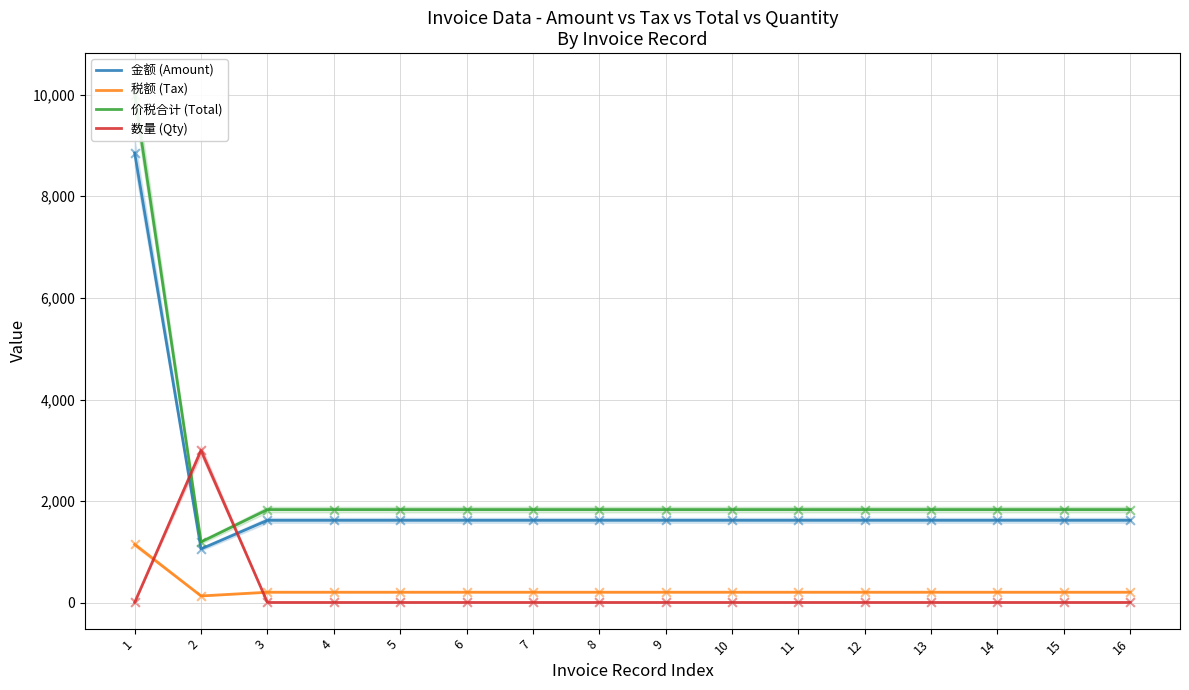

What are all the series names shown in the legend?

金额 (Amount), 税额 (Tax), 价税合计 (Total), 数量 (Qty)